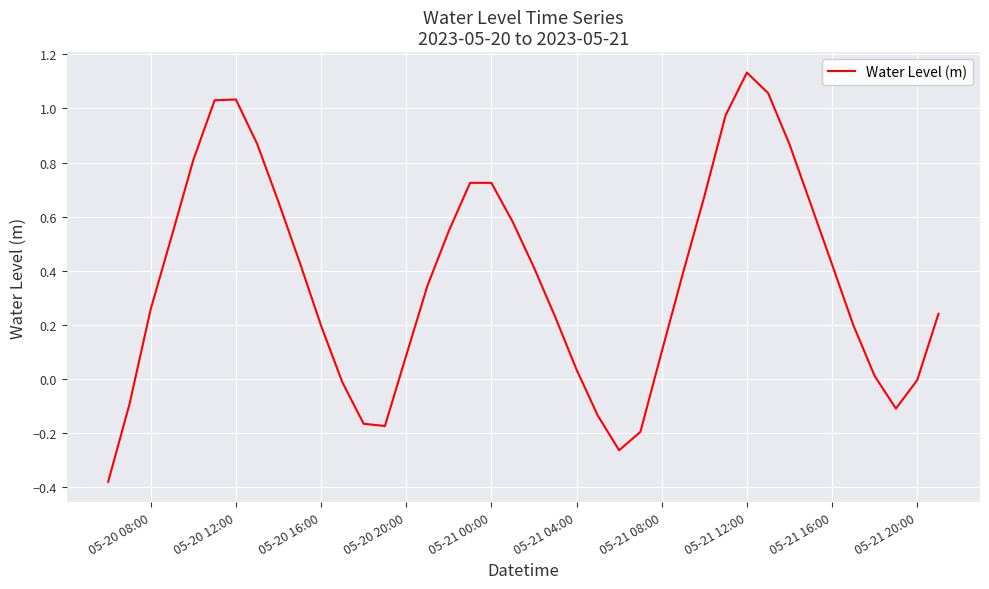

At which category does the chart reach its peak across all series?

05-21 12:00